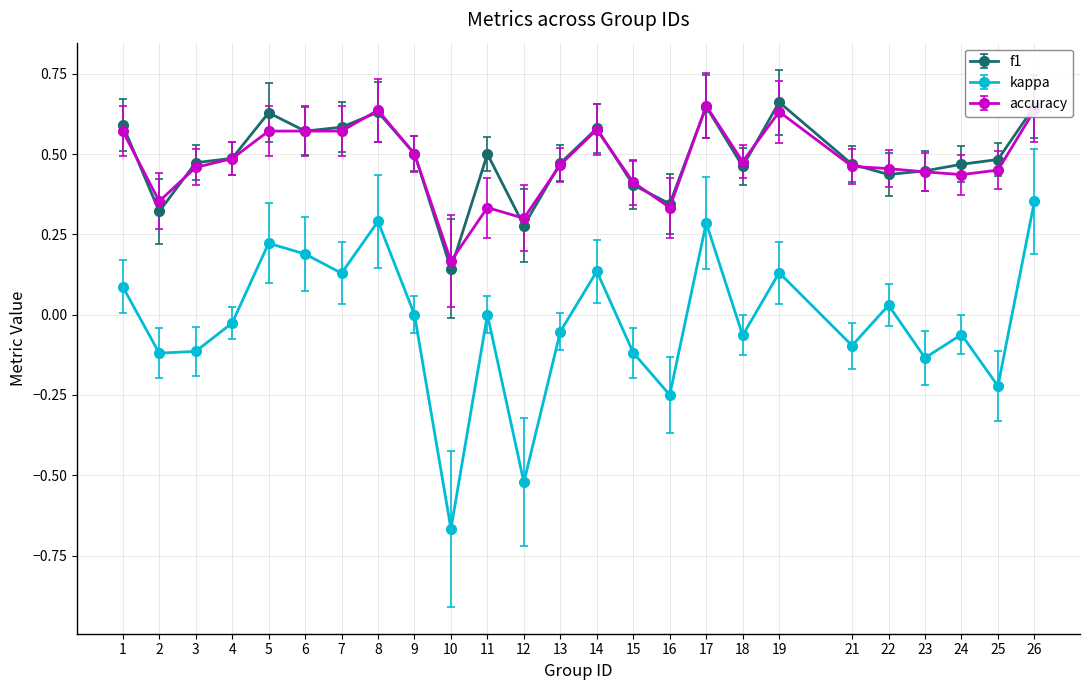

Which series changed the most between 19 and 26?

kappa